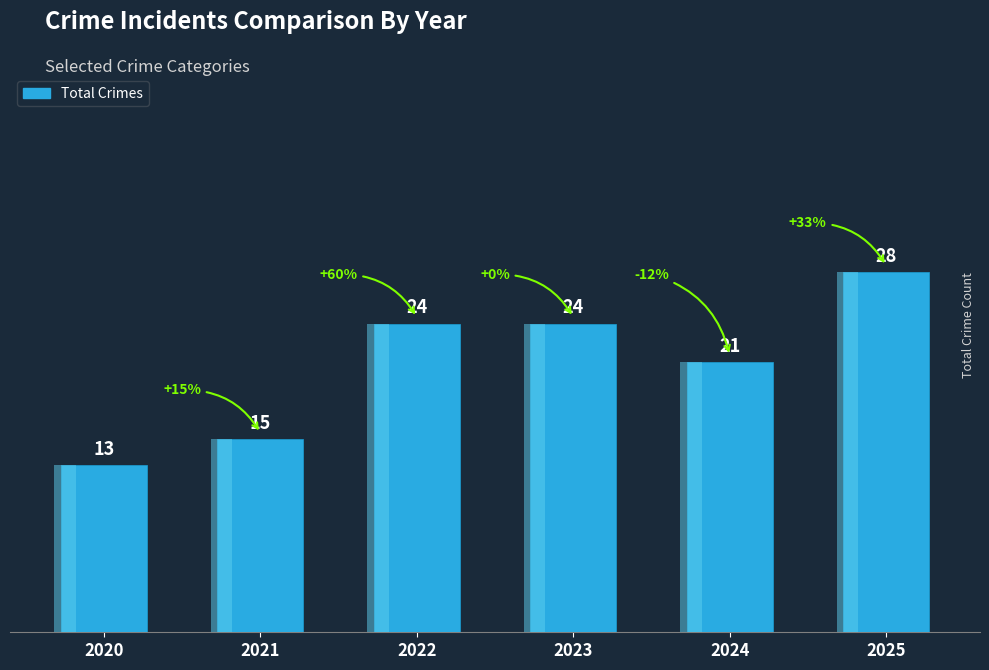

Reading left to right, extract all data points from this chart.

2020=13	2021=15	2022=24	2023=24	2024=21	2025=28